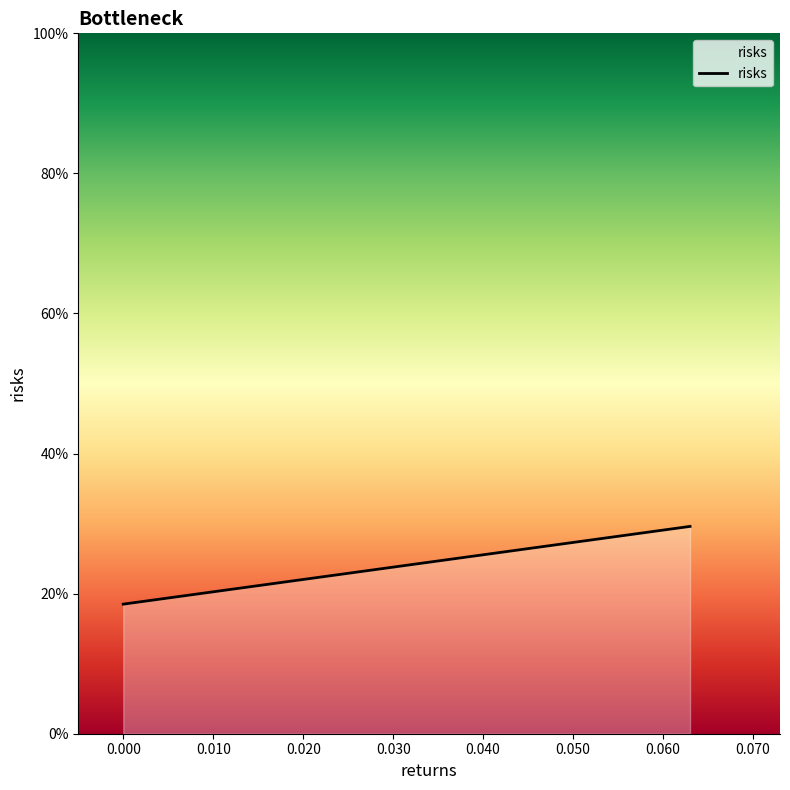

What is the value of the 1st point from the left?

0.2